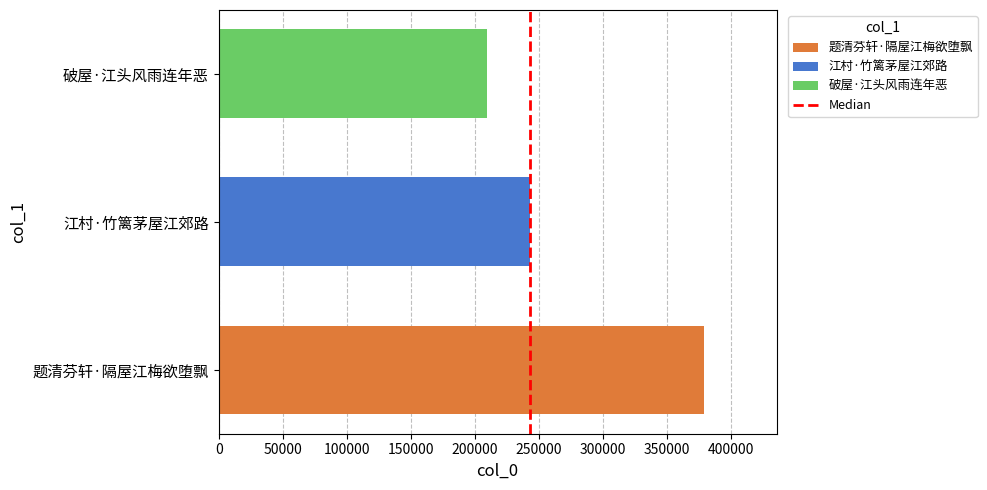

Read the value at 破屋·江头风雨连年恶.

209470